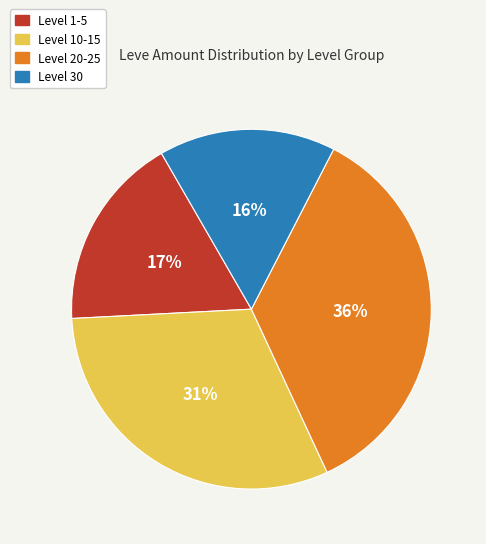

Is there a majority slice in this chart?

No